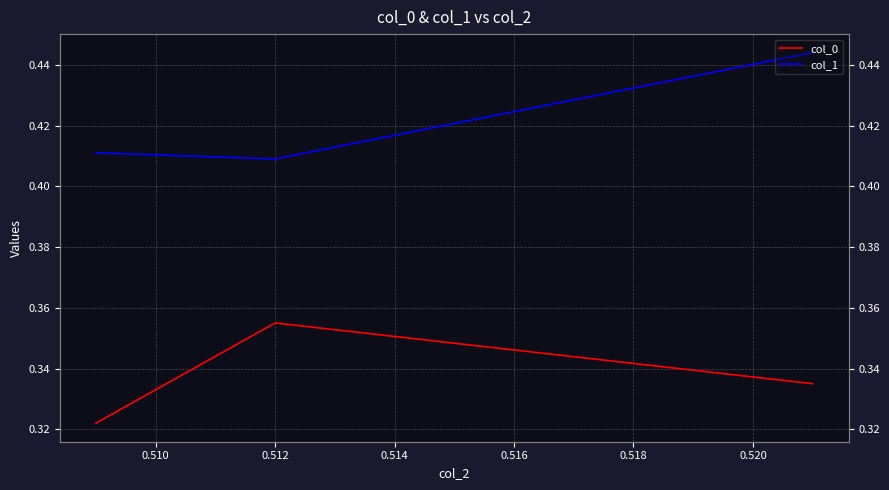

Is it true that col_0 equals 0.3 at 0.512?

True